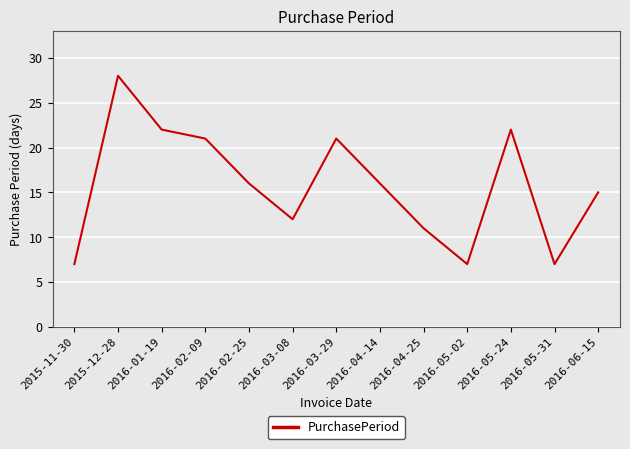

What position from the right is 2016-06-15?

1